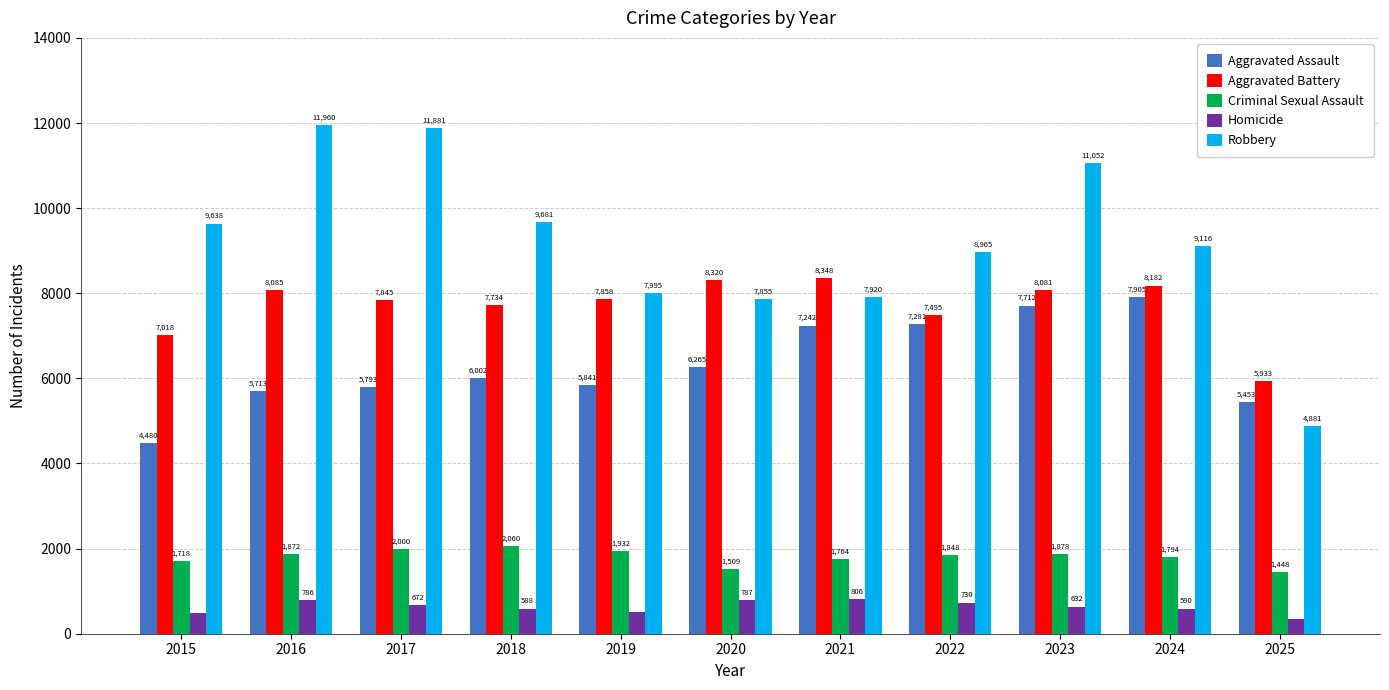

Count the number of categories in the chart.

11